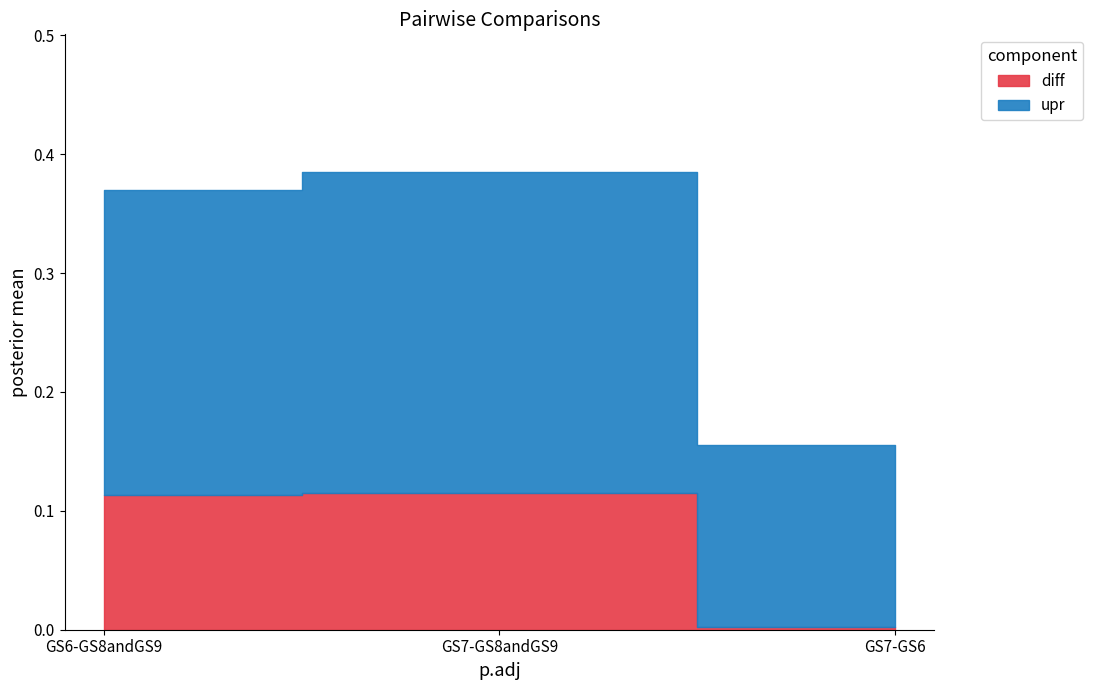

What is the difference between the maximum and minimum values in the diff series?

0.1